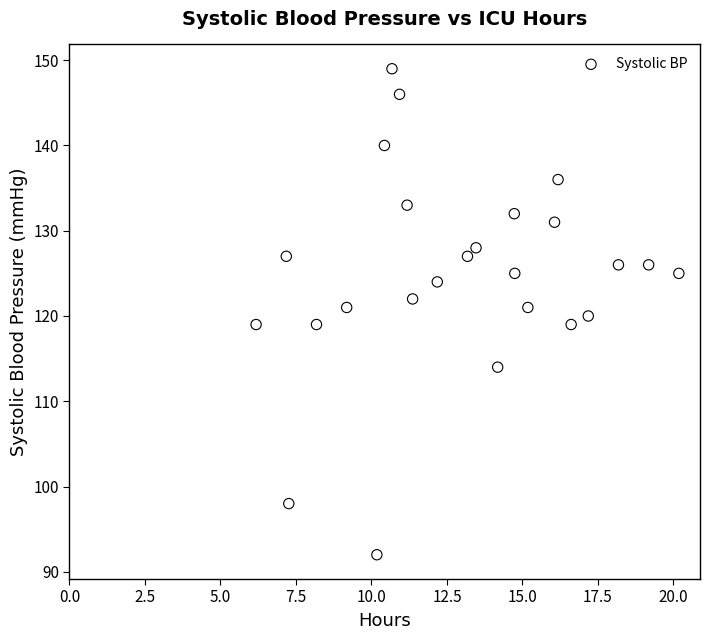

What is the range of Y values (max minus min)?

57